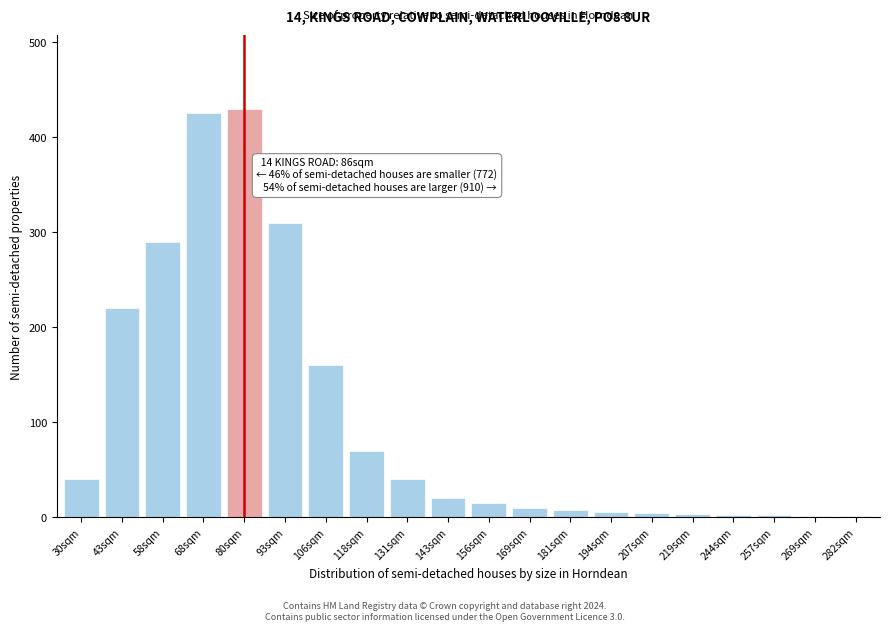

What is the difference between the maximum and minimum values?

428